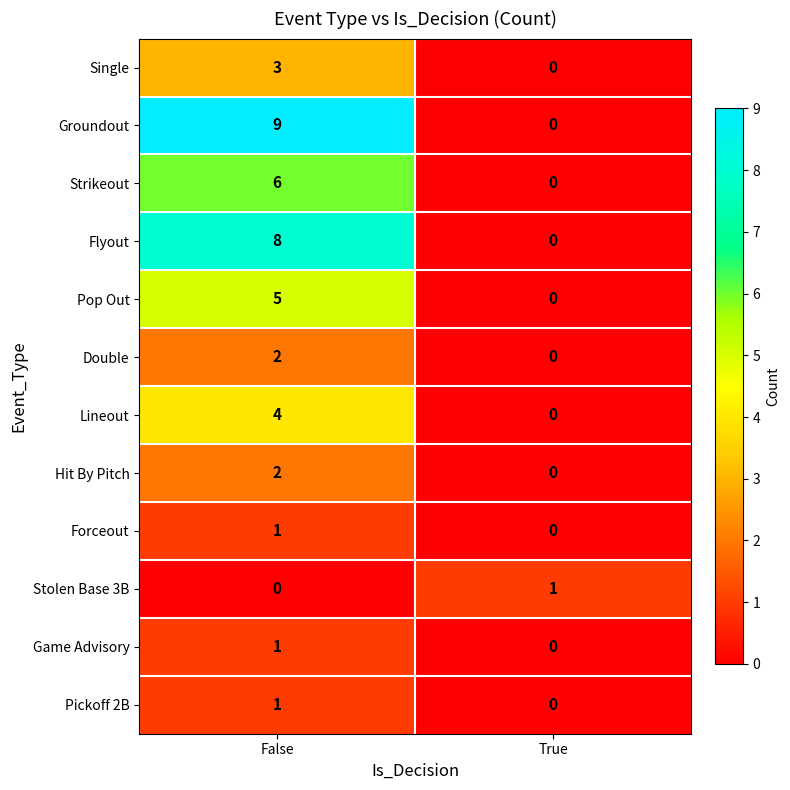

Count the number of categories in the chart.

2